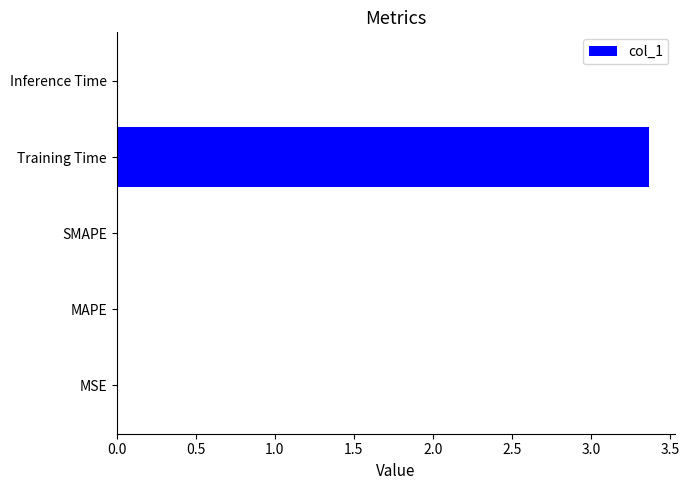

The chart shows a value of 0.0 at MAPE. True or false?

True